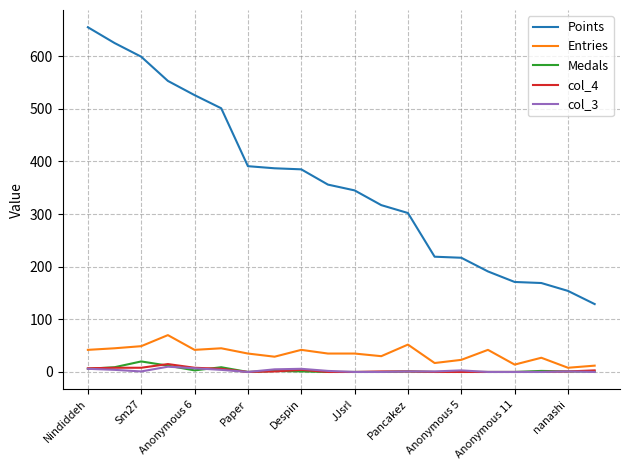

Which series has the widest spread of values?

Points